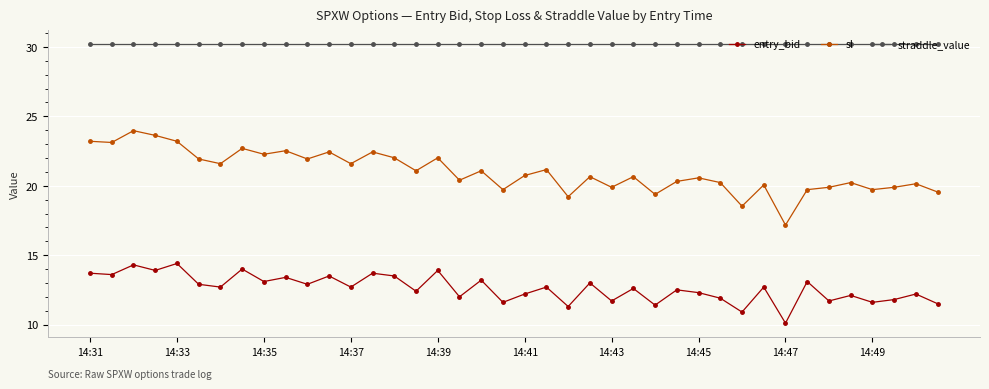

How many distinct data groups are displayed?

3